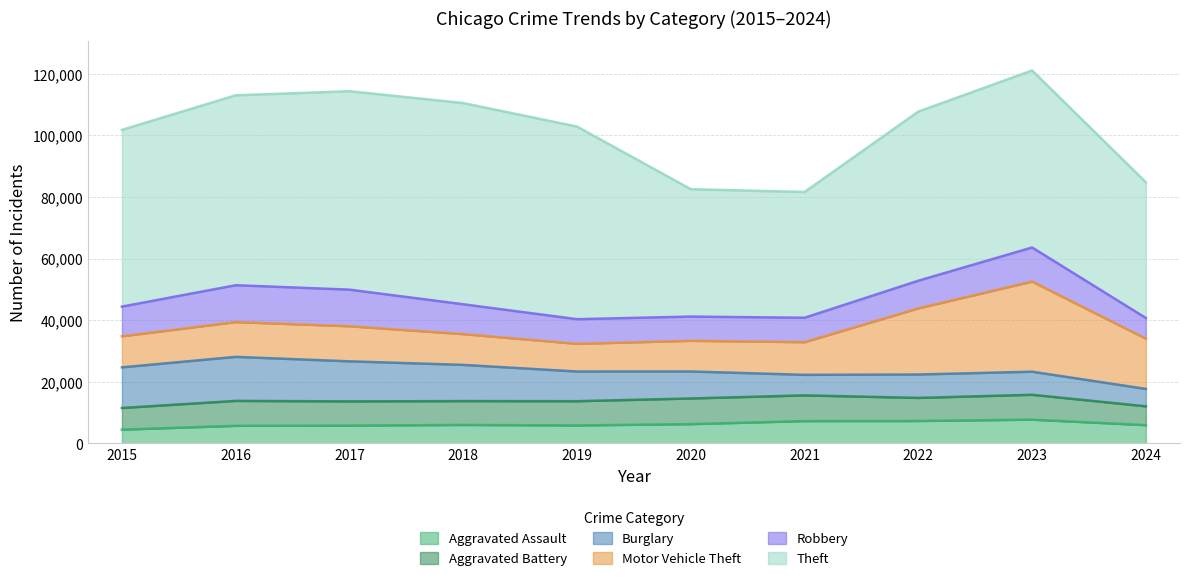

Reading left to right, extract all data points from this chart.

Aggravated Assault: 2015=4480	2016=5713	2017=5793	2018=6002	2019=5841	2020=6265	2021=7242	2022=7280	2023=7710	2024=5934
Aggravated Battery: 2015=7019	2016=8086	2017=7845	2018=7735	2019=7858	2020=8321	2021=8347	2022=7491	2023=8078	2024=6104
Burglary: 2015=13184	2016=14289	2017=13001	2018=11747	2019=9638	2020=8758	2021=6662	2022=7593	2023=7484	2024=5648
Motor Vehicle Theft: 2015=10068	2016=11285	2017=11380	2018=9985	2019=8977	2020=9959	2021=10604	2022=21463	2023=29249	2024=16299
Robbery: 2015=9638	2016=11960	2017=11880	2018=9681	2019=7995	2020=7855	2021=7920	2022=8963	2023=11053	2024=6712
Theft: 2015=57351	2016=61623	2017=64386	2018=65290	2019=62495	2020=41340	2021=40814	2022=54884	2023=57440	2024=44033